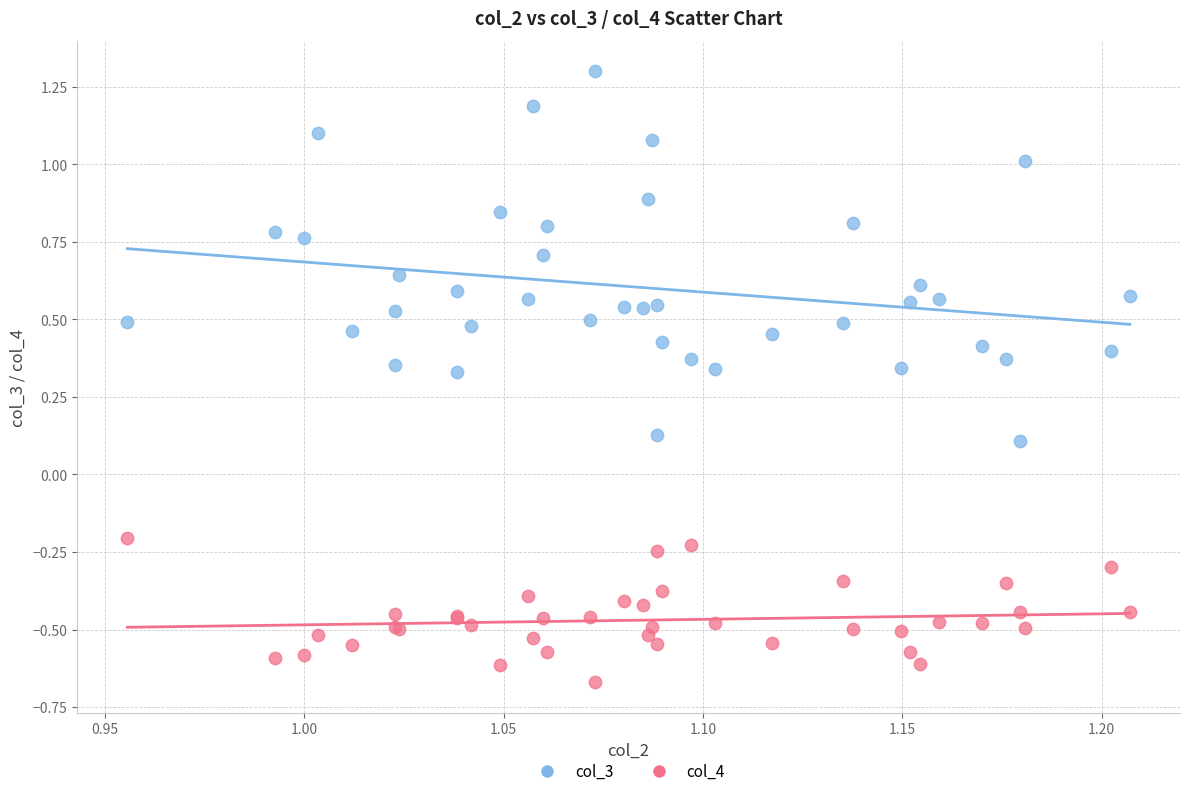

Which series has the widest spread of Y values?

col_3